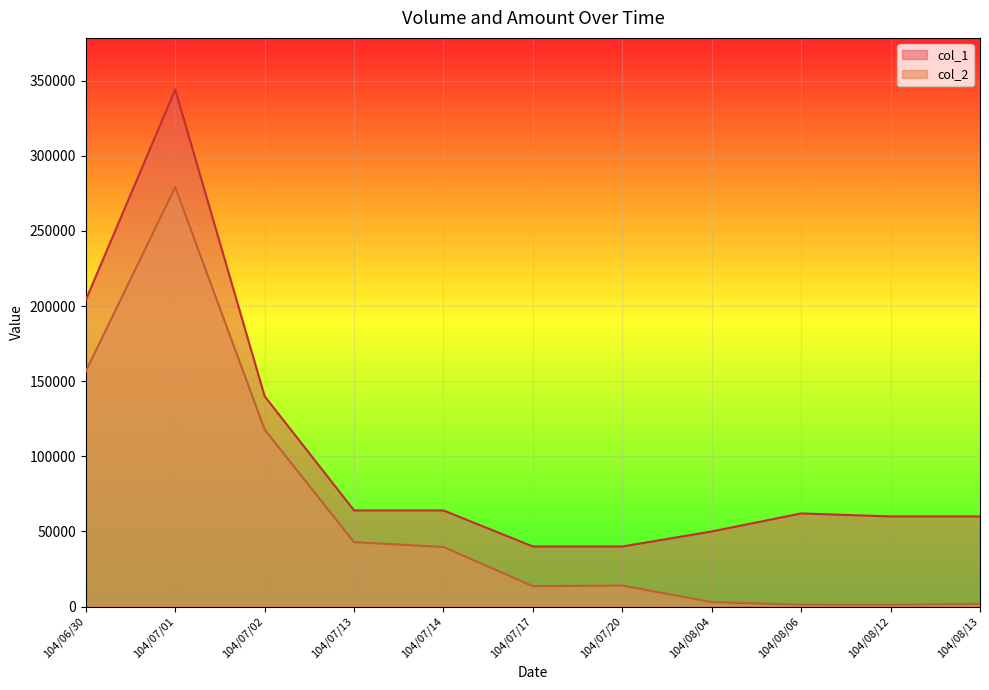

What position from the right is 104/08/13?

1